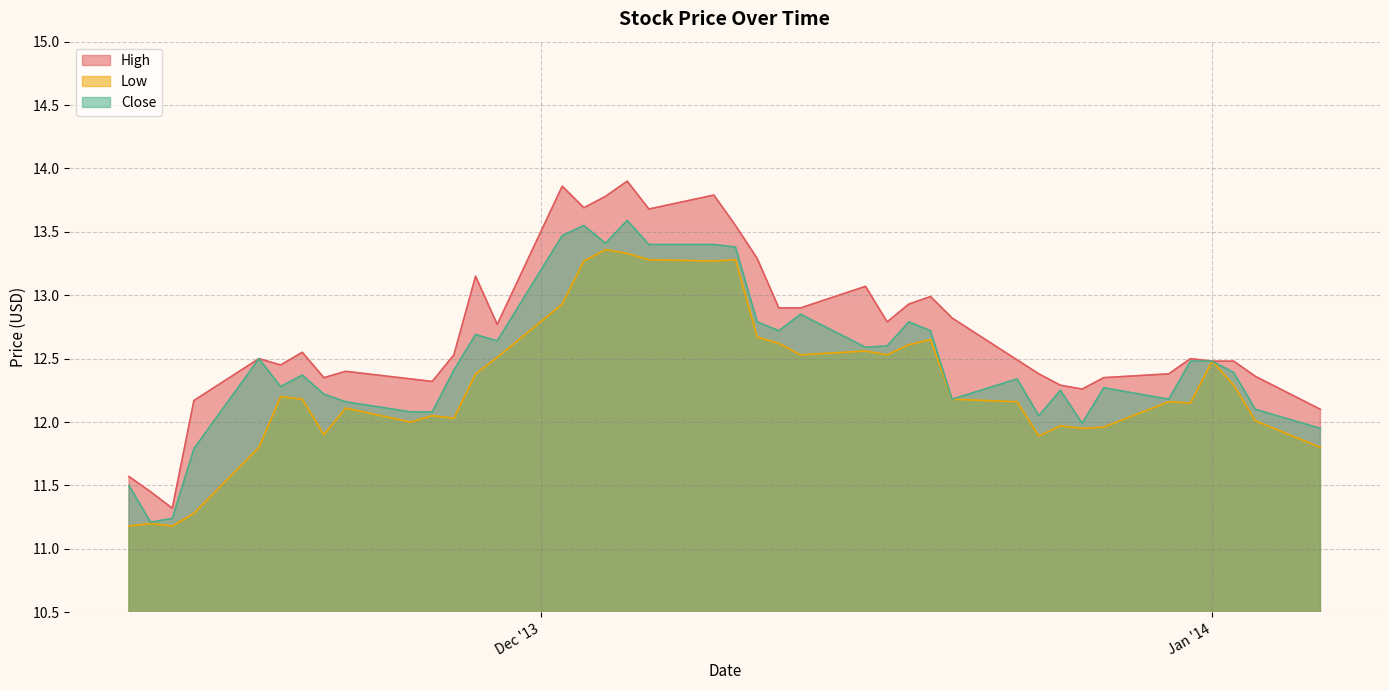

List the series in order of their overall mean, lowest first.

Low, Close, High